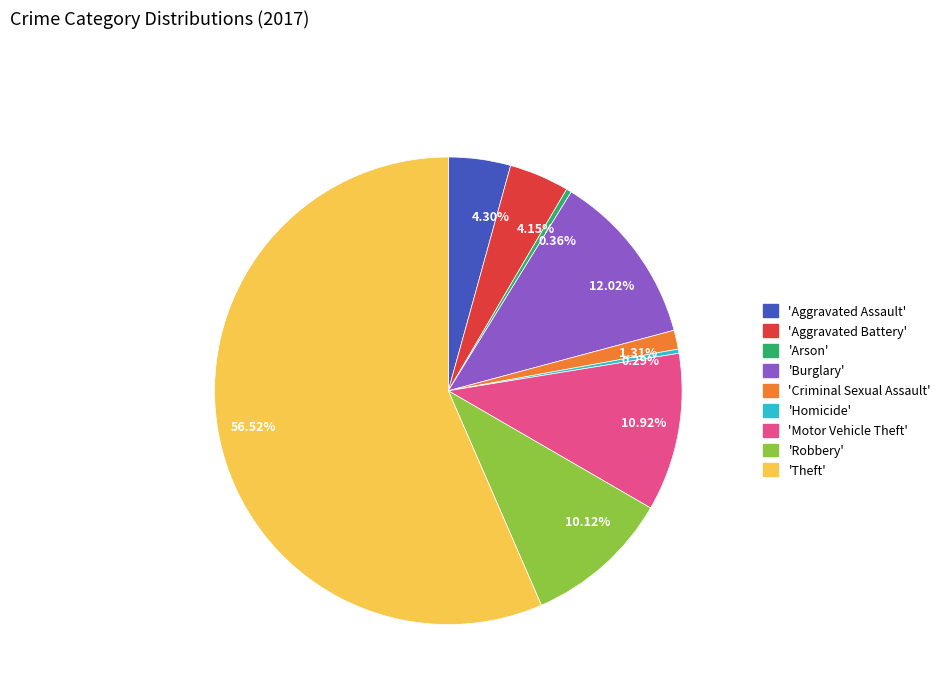

Is the sum of 0.36% and 10.12% greater than half?

No